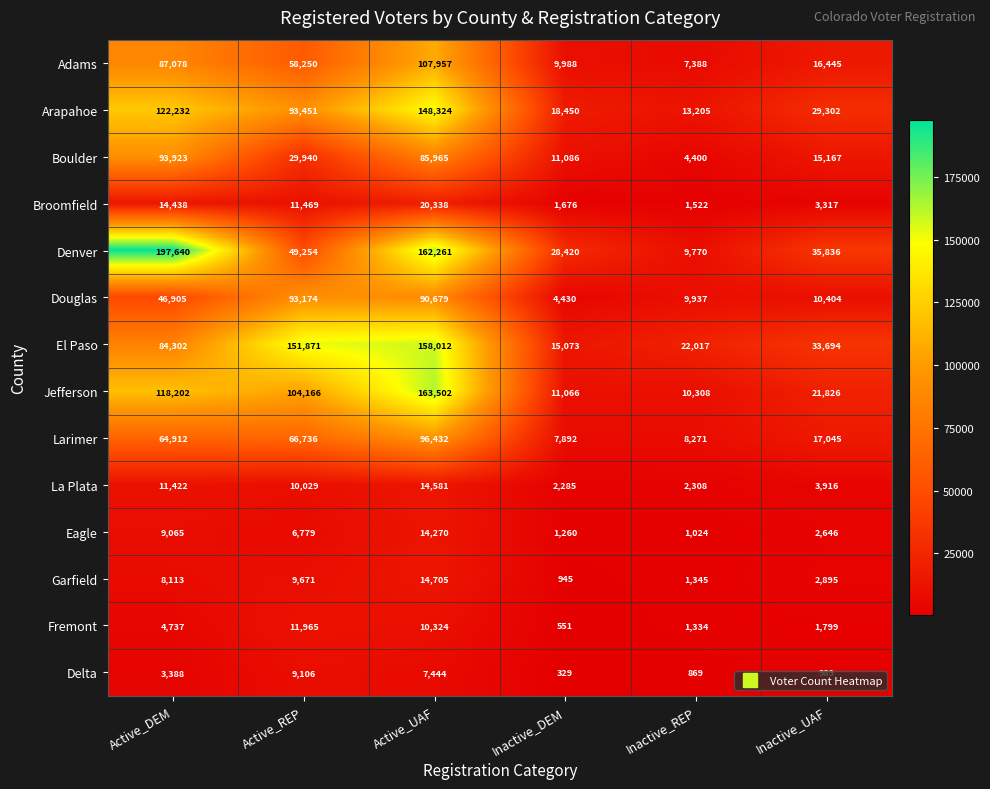

The value of Boulder at Inactive_REP is 1334. True or false?

False